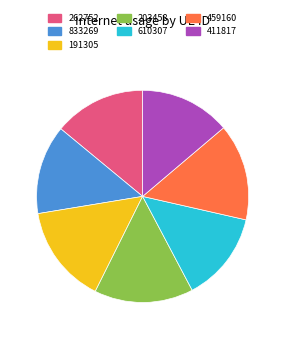

True or false: 262752 accounts for 14% of the total.

True